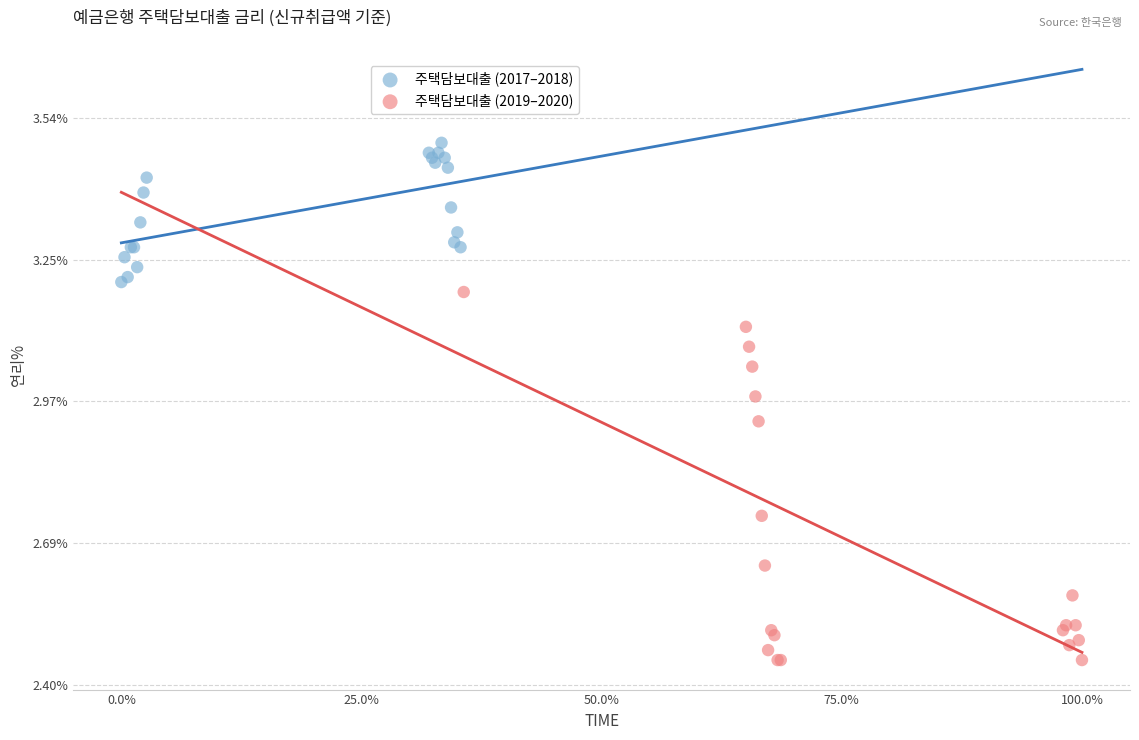

Which series reaches the minimum Y coordinate?

주택담보대출 (2019–2020)